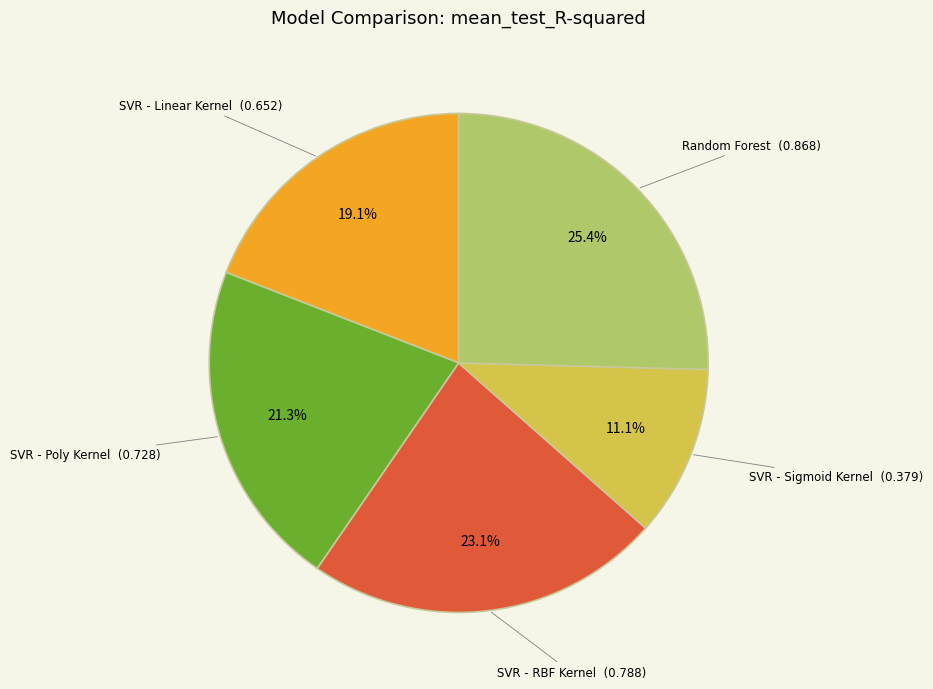

How many slices are in this pie chart?

5